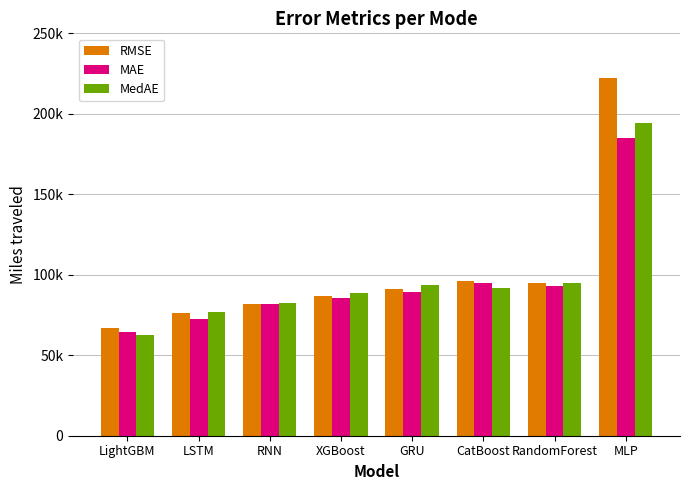

What is the value of the MAE bar at the 3rd from the left?

81572.7